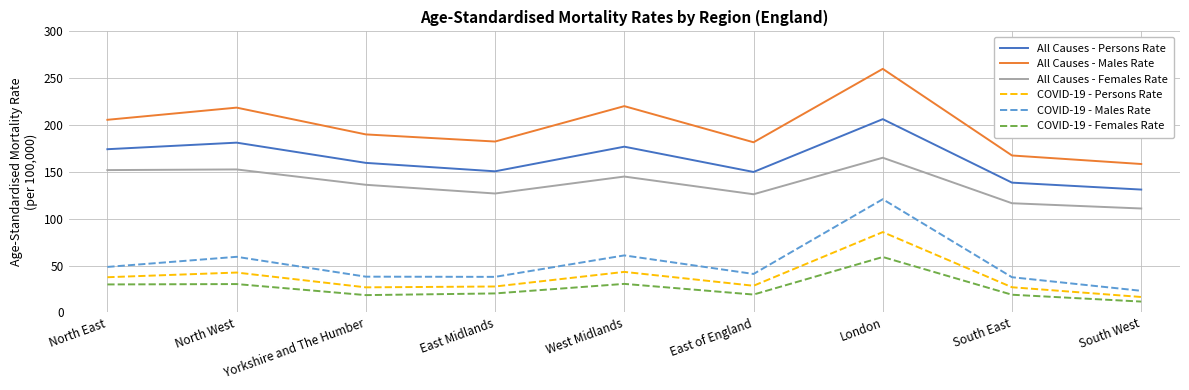

How many values in the All Causes - Females Rate series are below 136?

4